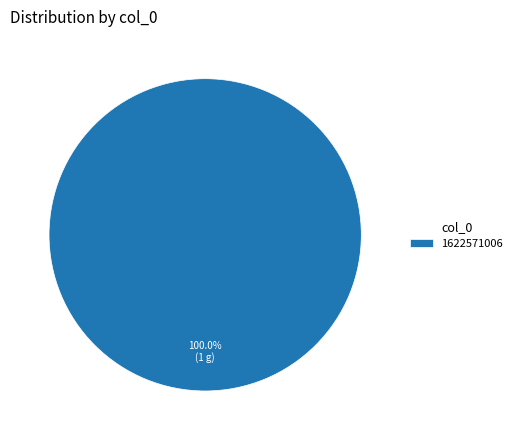

What is the majority slice?

1622571006